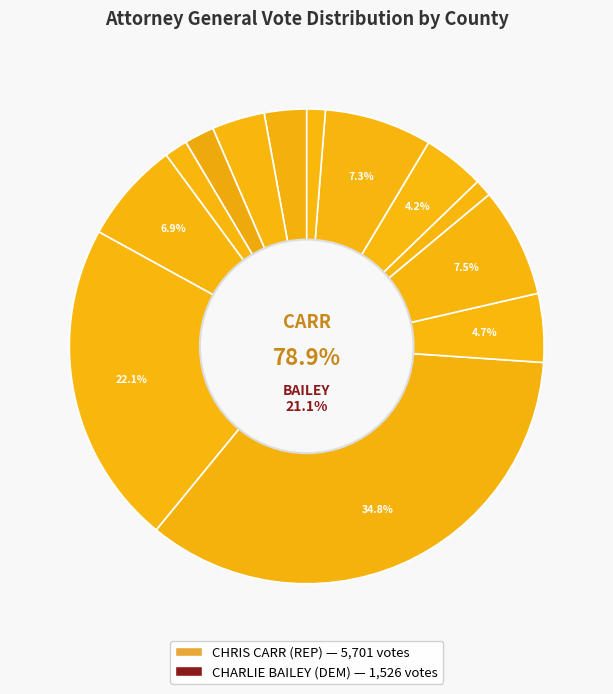

The ALPINE slice represents 7% of the pie. True or false?

True